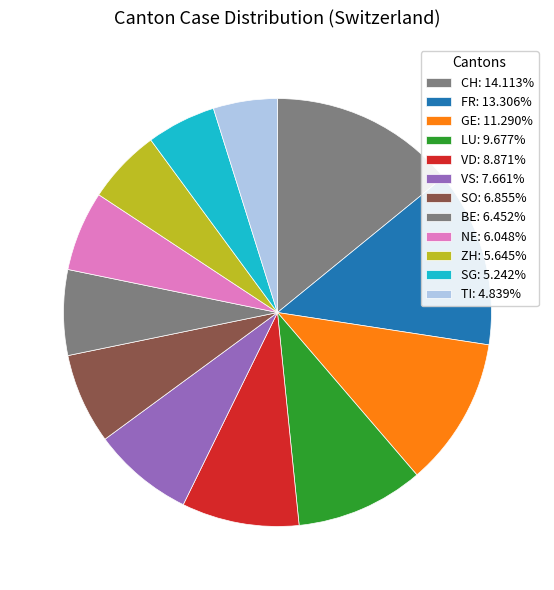

Which category has the smallest portion of the pie?

TI